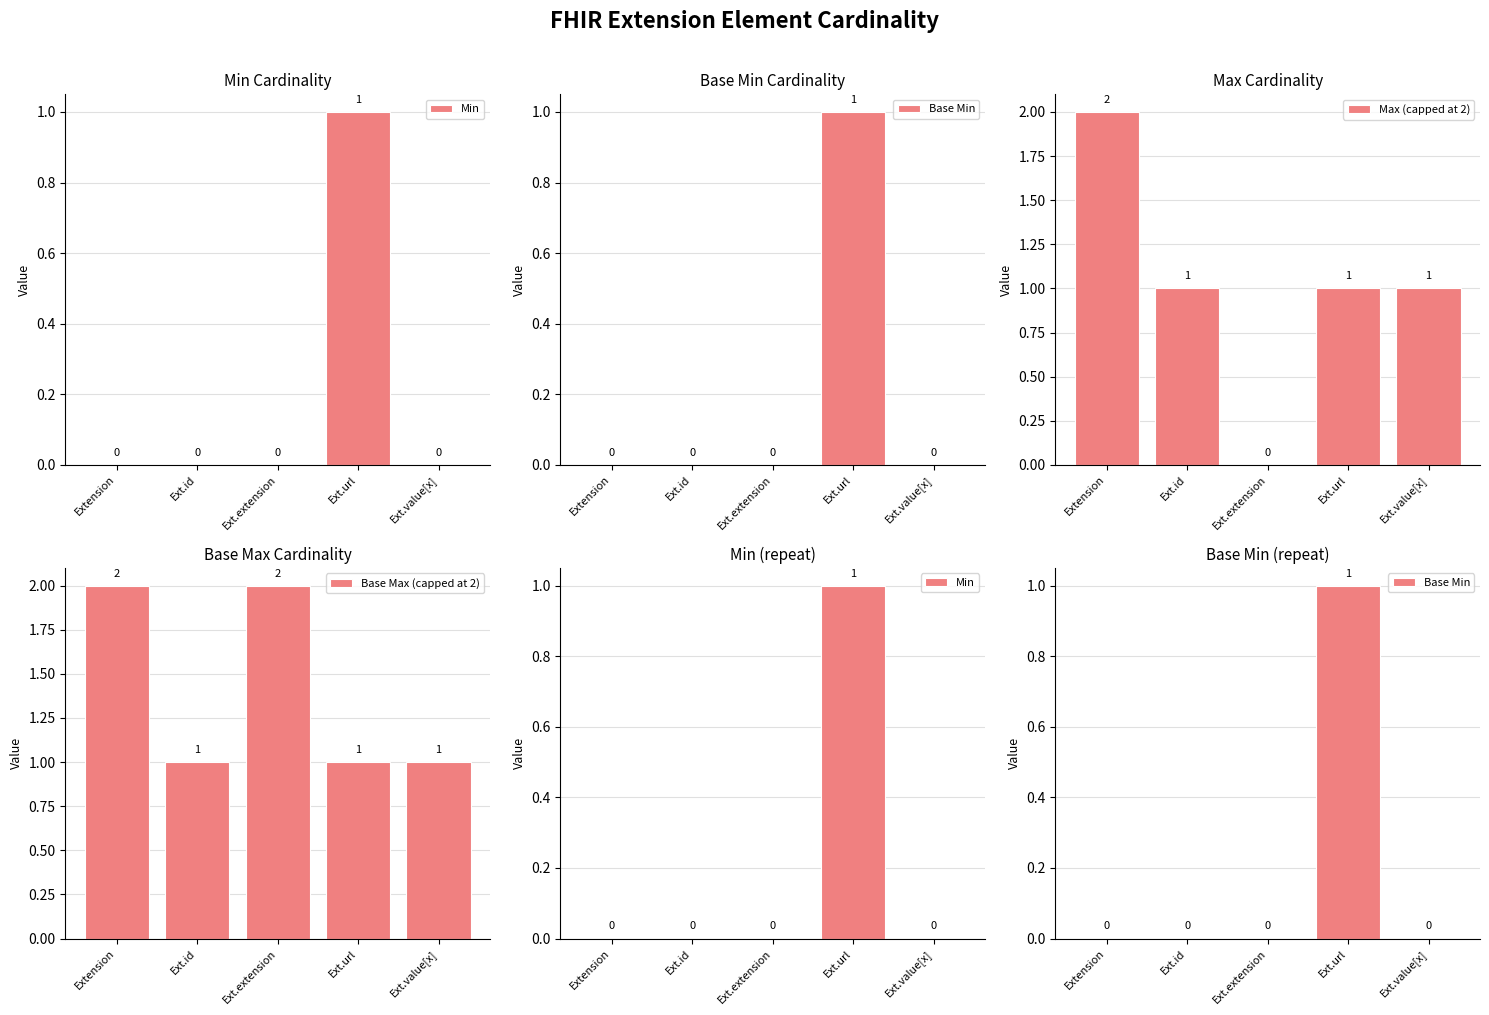

Which series changed the most between Extension and Ext.value[x]?

Max (capped at 2)